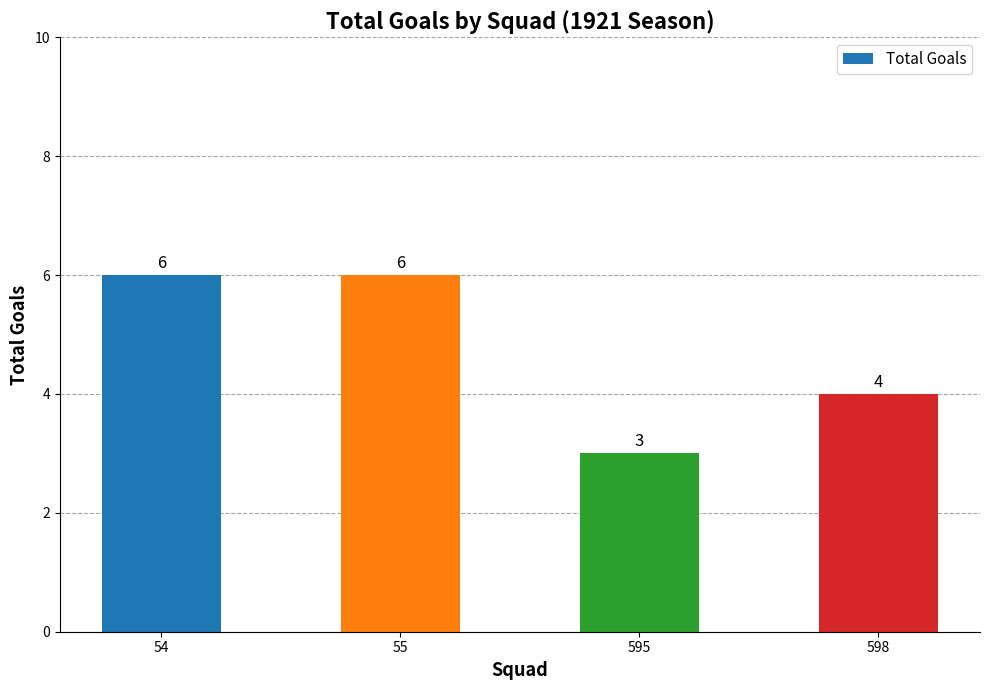

Reading left to right, list all the values displayed in this chart.

54=6	55=6	595=3	598=4